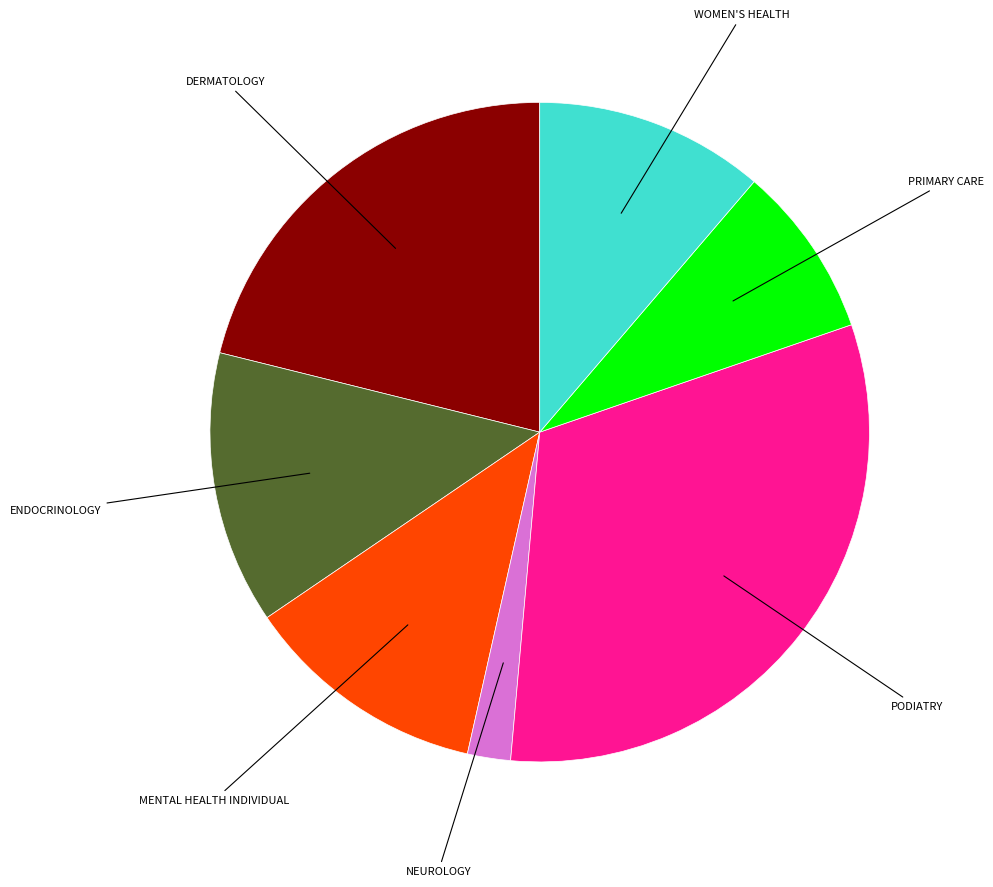

Is there any slice that represents more than half of the pie?

No